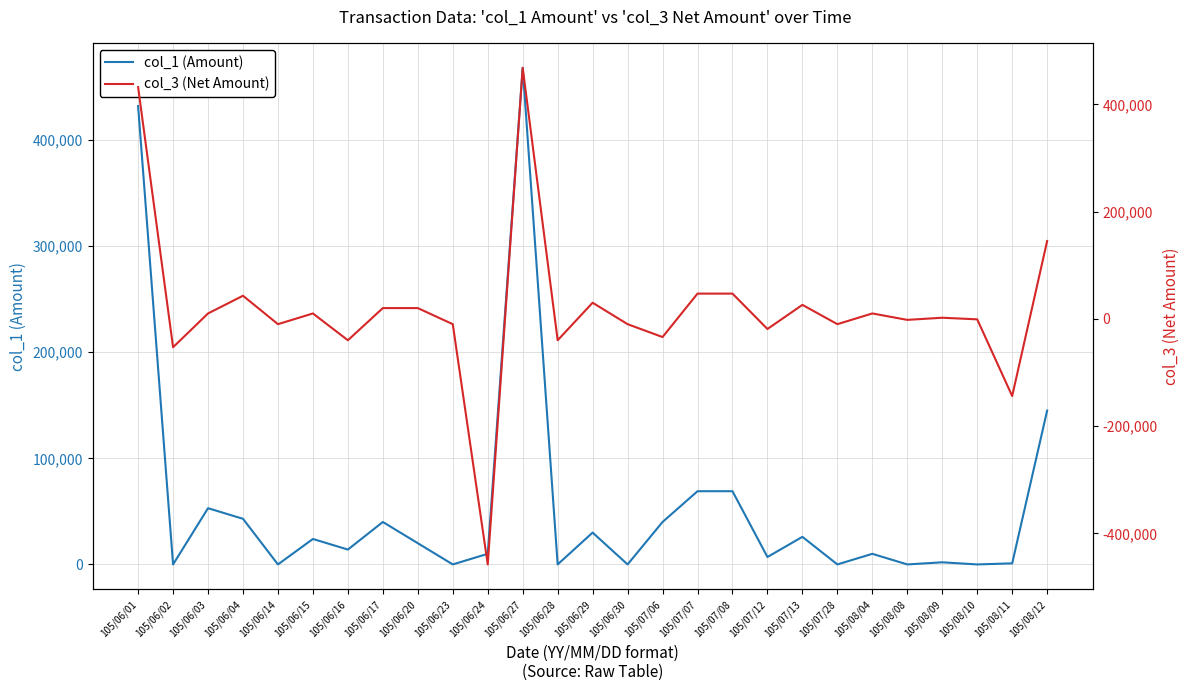

Is it true that col_3 (Net Amount) equals -25577 at 105/07/12?

False